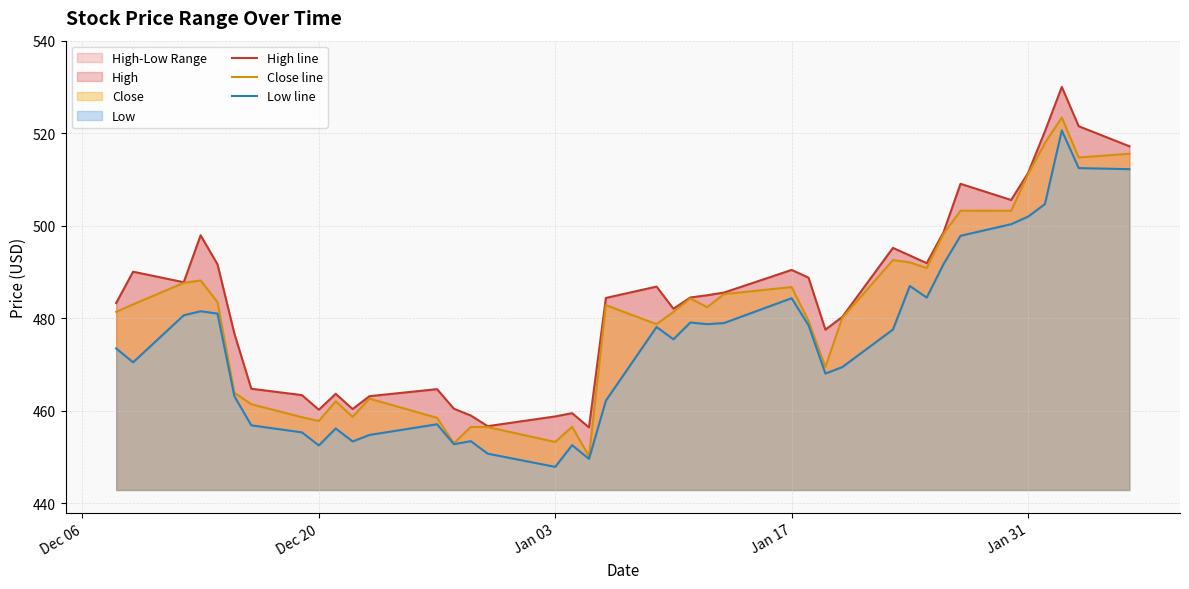

What is the maximum value for Close line?

523.4